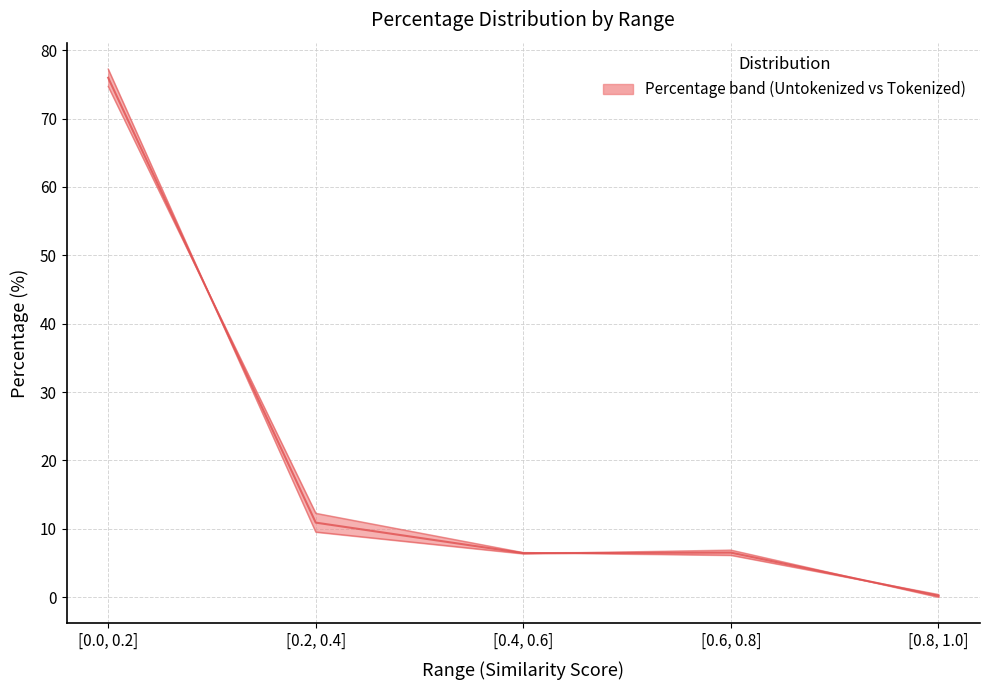

What is the sum of all Percentage Untokenized values?

100.0